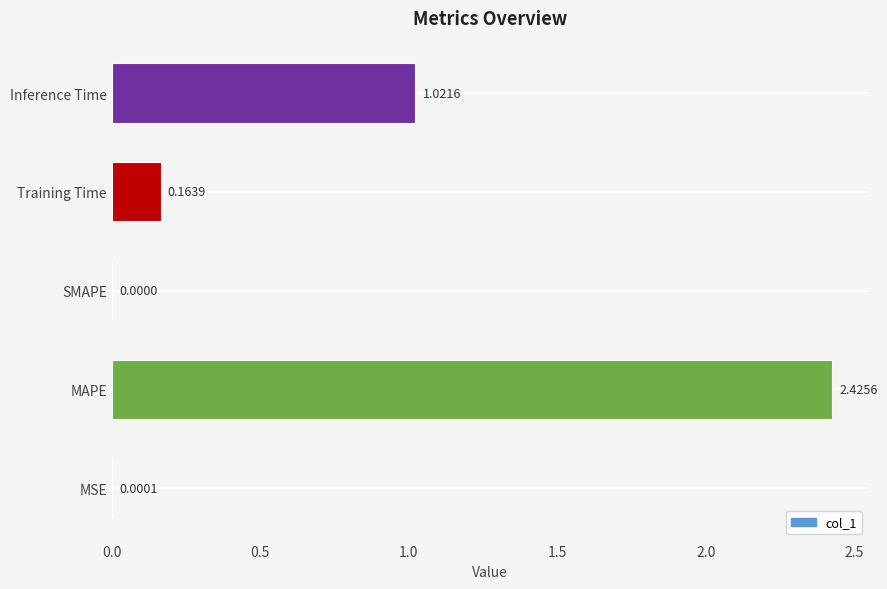

What is the change in value from MAPE to Inference Time?

-1.4